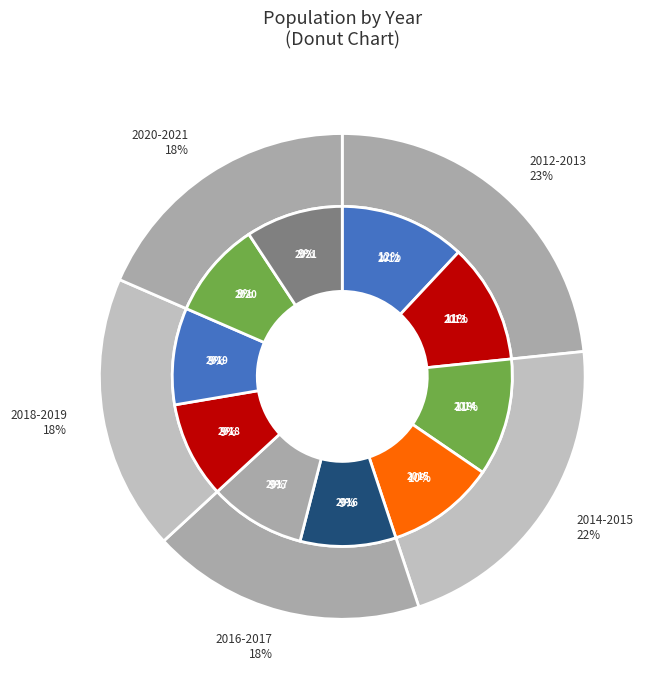

Does any single category account for the majority?

No